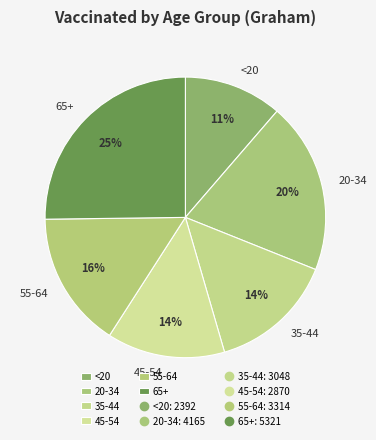

What percentage is the 20-34 slice, to the nearest percent?

20%